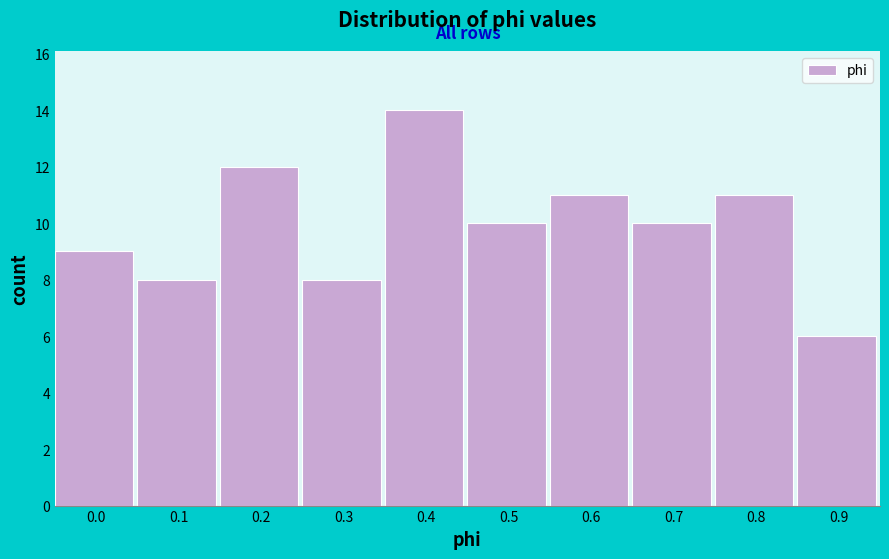

Reading right to left, list all the values displayed in this chart.

0.9=6	0.8=11	0.7=10	0.6=11	0.5=10	0.4=14	0.3=8	0.2=12	0.1=8	0.0=9